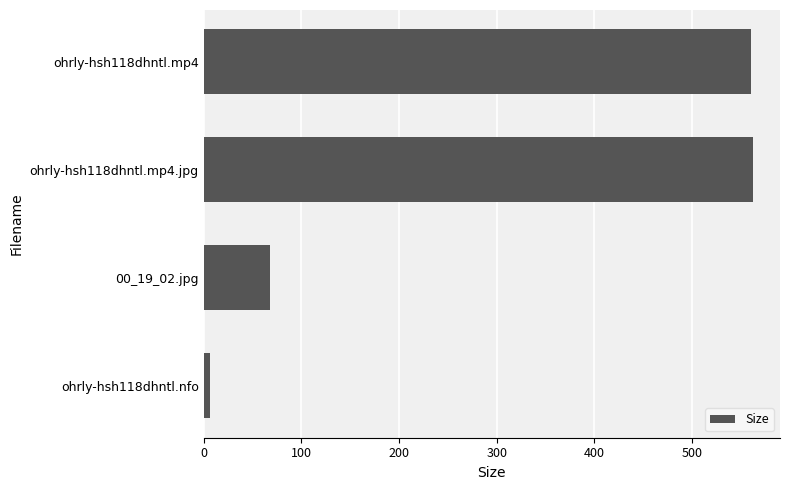

Are the bars grouped side by side (vs. stacked)?

No